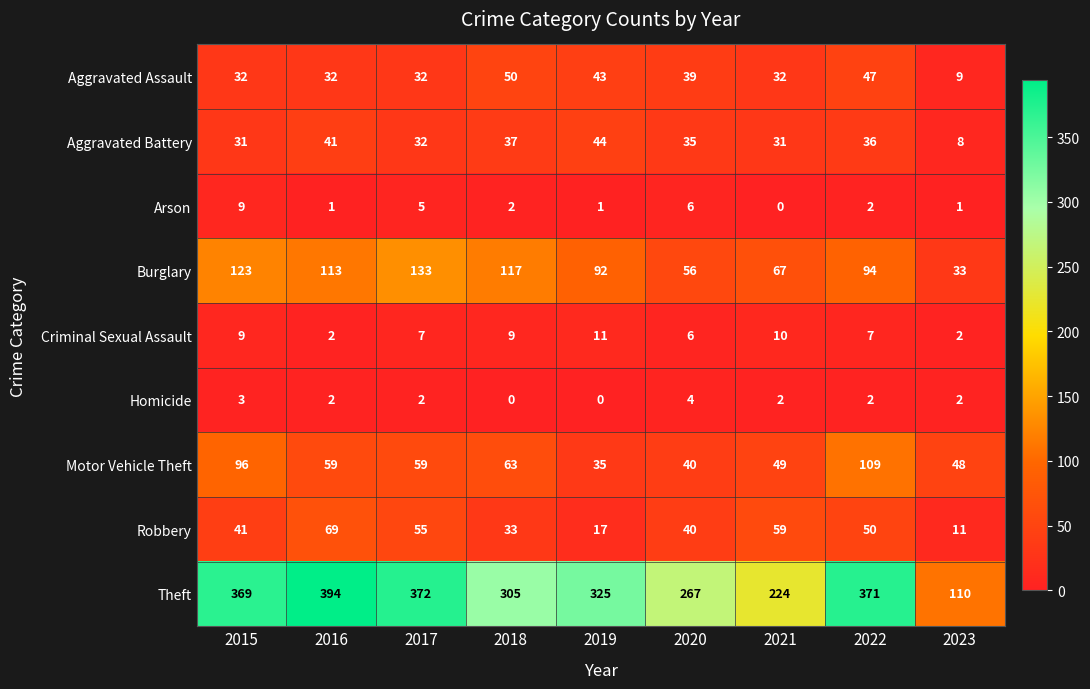

List the series in order of their peak value, highest first.

Theft, Burglary, Motor Vehicle Theft, Robbery, Aggravated Assault, Aggravated Battery, Criminal Sexual Assault, Arson, Homicide